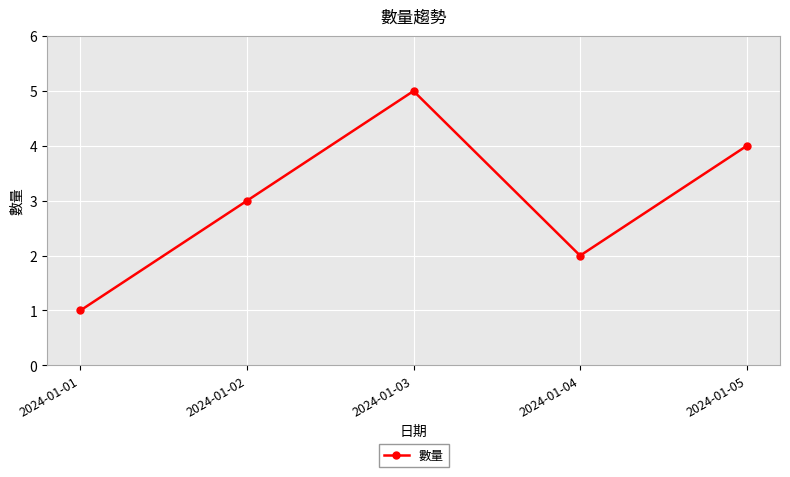

The value at 2024-01-03 is 2. True or false?

False